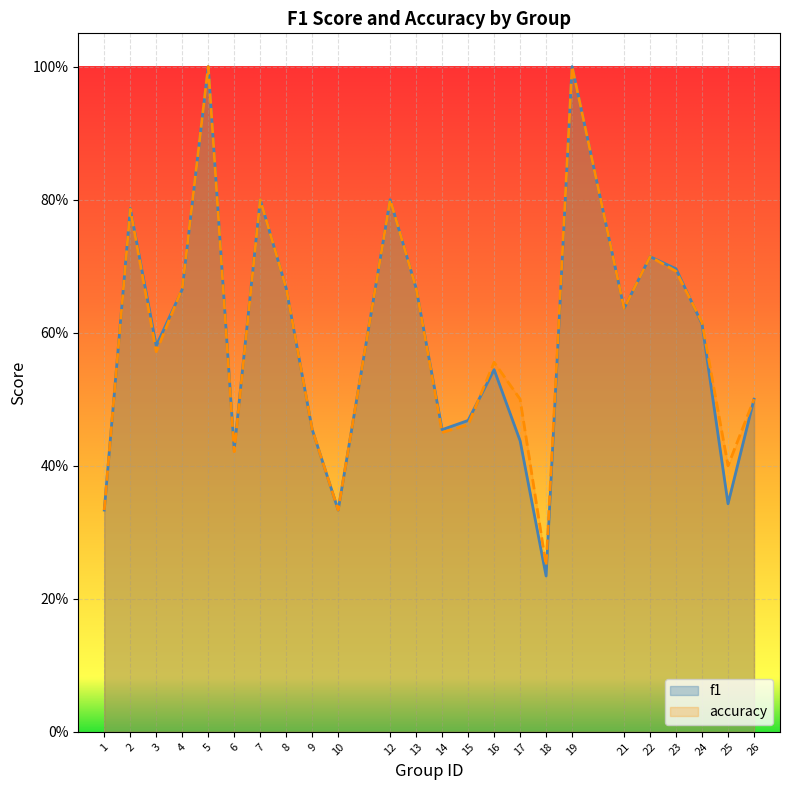

What value does the f1 series have at 26?

0.5